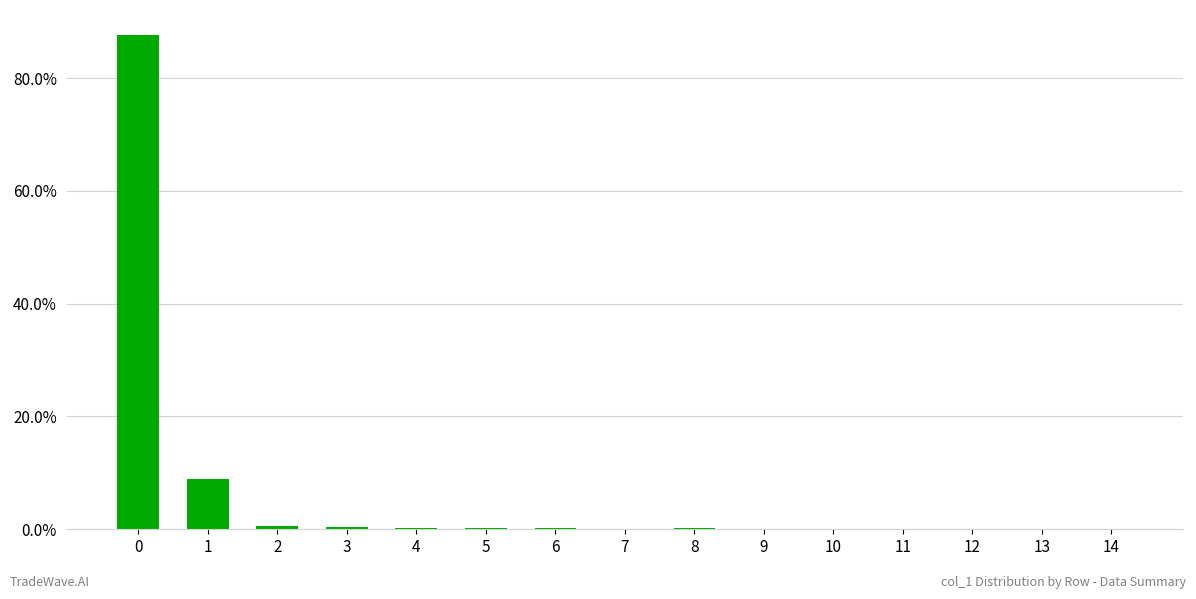

What is the maximum value shown in the chart?

87.7